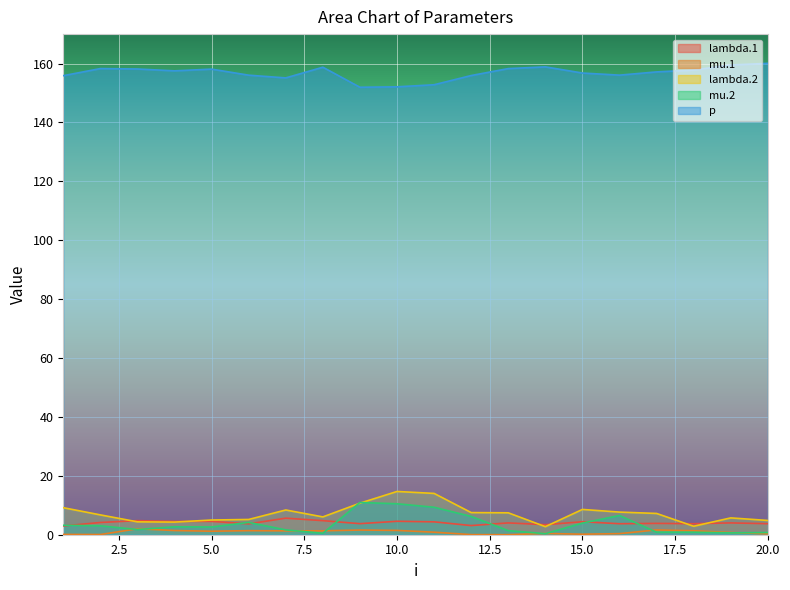

At how many categories does at least one series exceed 104?

20